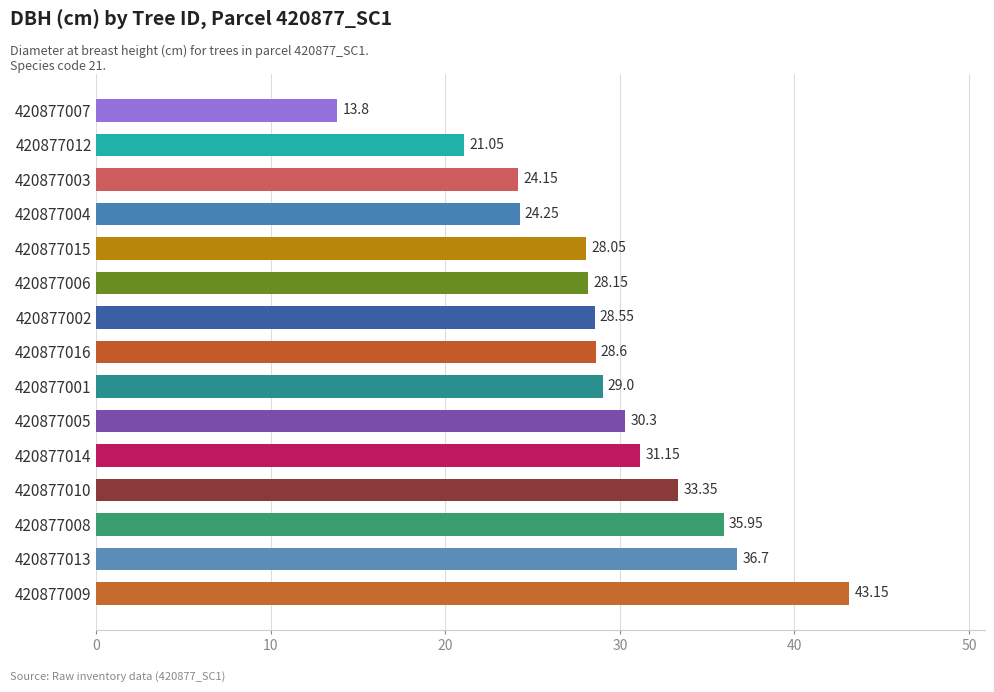

Approximately how many times larger is the value at 420877004 compared to 420877007?

1.8